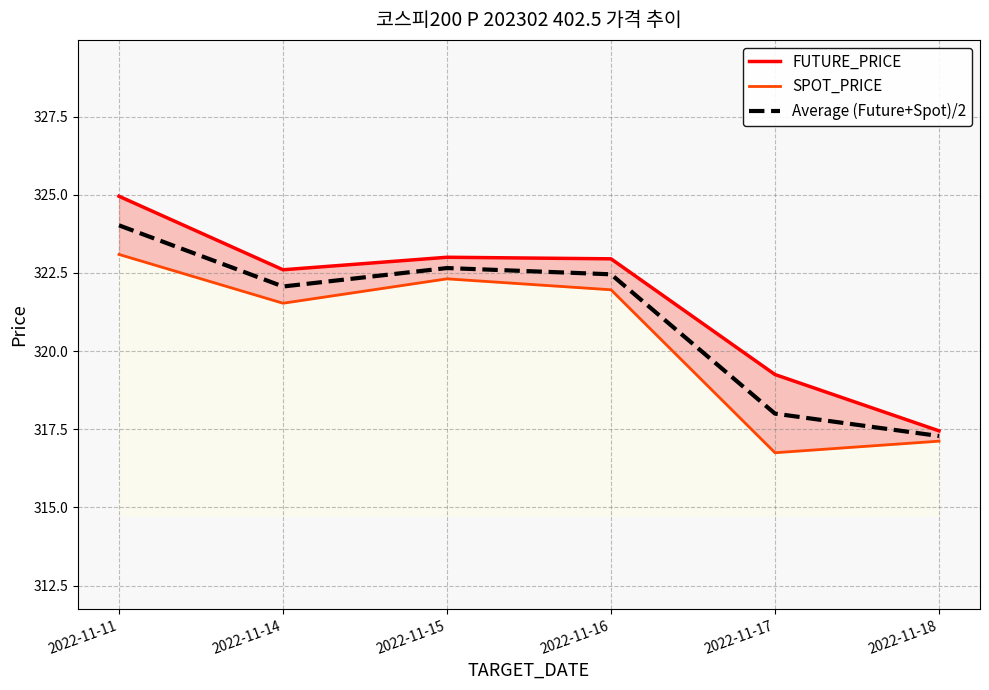

Rank the series at 2022-11-15 from lowest to highest value.

SPOT_PRICE, Average (Future+Spot)/2, FUTURE_PRICE